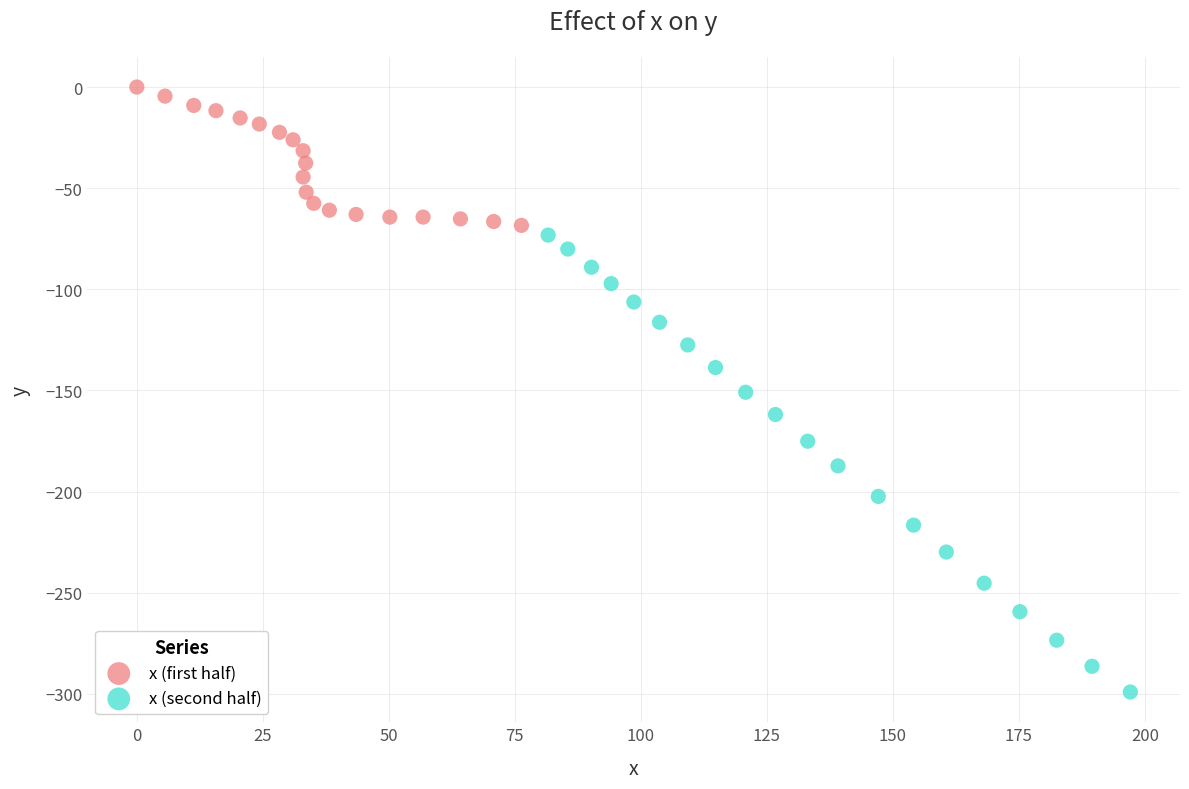

What are all the series names shown in the legend?

x (first half), x (second half)